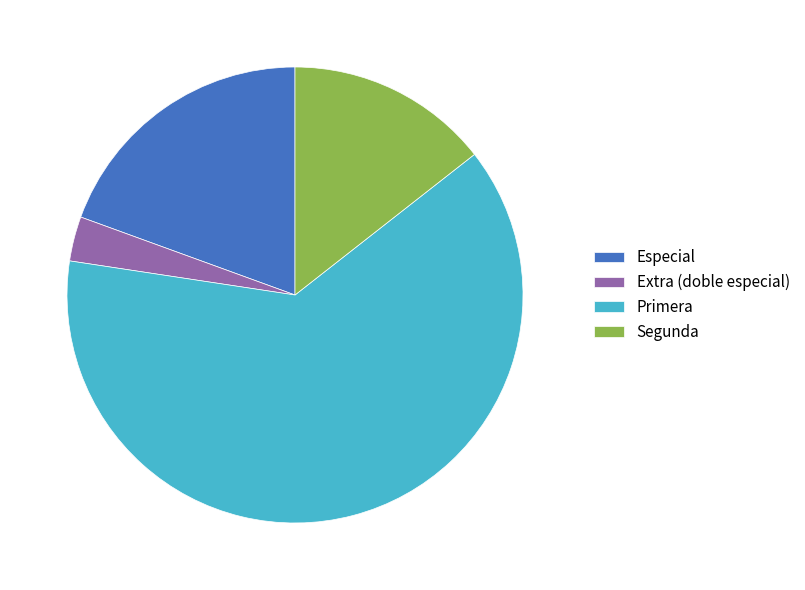

Combined, do Primera and Segunda account for over 50%?

Yes